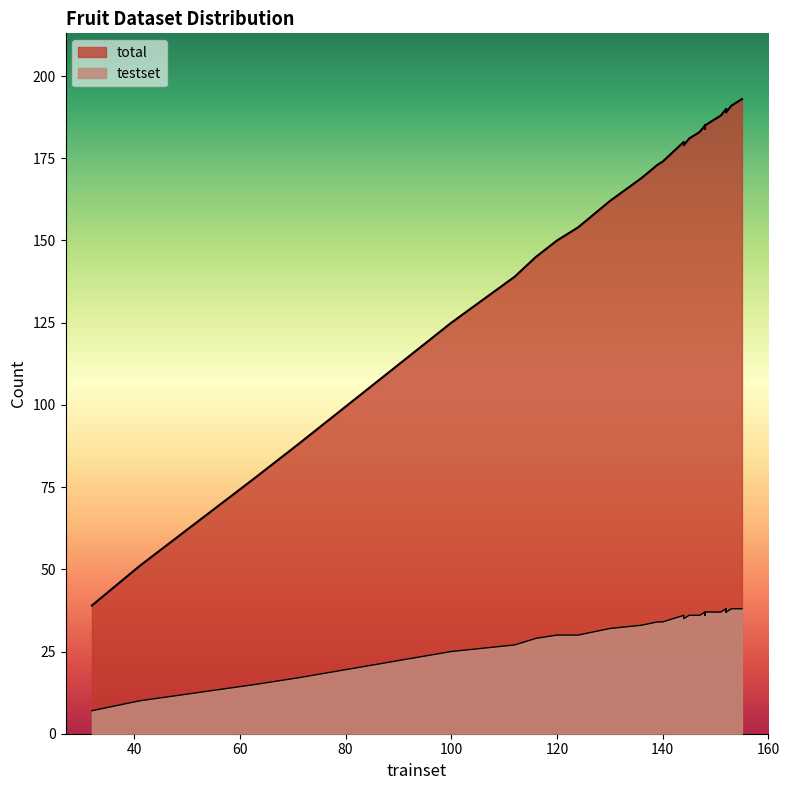

True or false: testset and total cross at least once.

False